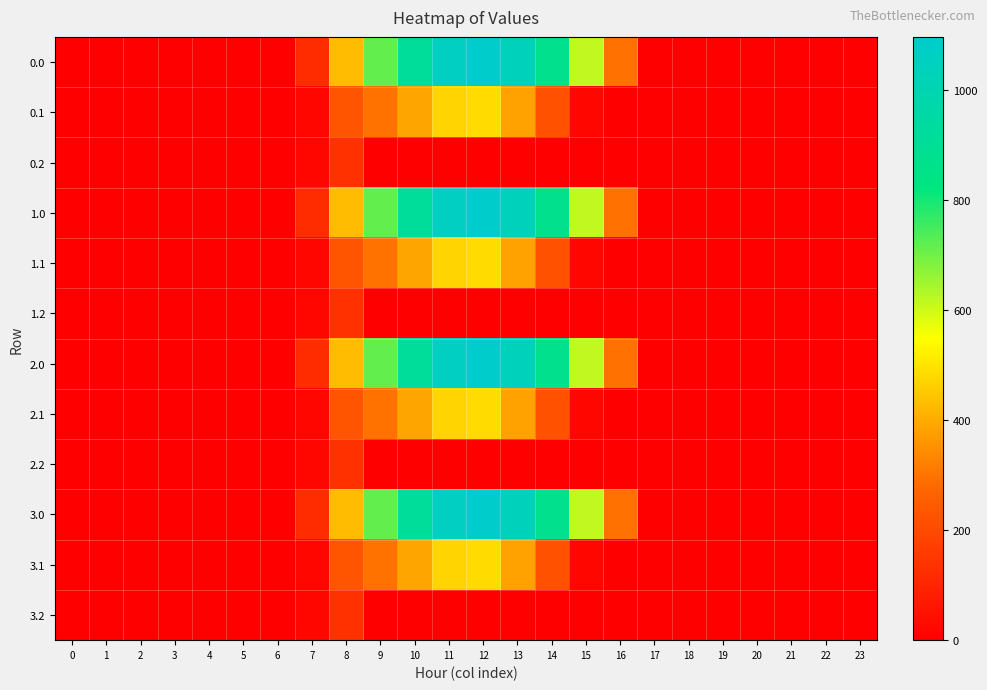

Reading left to right, list all the values displayed in this chart.

0.0: 0=0.0	1=0.0	2=0.0	3=0.0	4=0.0	5=0.0	6=0.0	7=120.6	8=430.3	9=716.9	10=916.2	11=1060.3	12=1096.7	13=1032.9	14=870.6	15=615.9	16=294.5	17=0.0	18=0.0	19=0.0	20=0.0	21=0.0	22=0.0	23=0.0
0.1: 0=0.0	1=0.0	2=0.0	3=0.0	4=0.0	5=0.0	6=0.0	7=17.7	8=227.5	9=295.9	10=388.1	11=471.7	12=485.4	13=382.7	14=219.2	15=17.3	16=0.0	17=0.0	18=0.0	19=0.0	20=0.0	21=0.0	22=0.0	23=0.0
0.2: 0=0.0	1=0.0	2=0.0	3=0.0	4=0.0	5=0.0	6=0.0	7=22.3	8=134.2	9=0.0	10=0.0	11=0.0	12=0.0	13=0.0	14=0.0	15=0.0	16=0.0	17=0.0	18=0.0	19=0.0	20=0.0	21=0.0	22=0.0	23=0.0
1.0: 0=0.0	1=0.0	2=0.0	3=0.0	4=0.0	5=0.0	6=0.0	7=120.6	8=430.3	9=716.9	10=916.2	11=1060.3	12=1096.7	13=1032.9	14=870.6	15=615.9	16=294.5	17=0.0	18=0.0	19=0.0	20=0.0	21=0.0	22=0.0	23=0.0
1.1: 0=0.0	1=0.0	2=0.0	3=0.0	4=0.0	5=0.0	6=0.0	7=17.7	8=227.5	9=295.9	10=388.1	11=471.7	12=485.4	13=382.7	14=219.2	15=17.3	16=0.0	17=0.0	18=0.0	19=0.0	20=0.0	21=0.0	22=0.0	23=0.0
1.2: 0=0.0	1=0.0	2=0.0	3=0.0	4=0.0	5=0.0	6=0.0	7=22.3	8=134.2	9=0.0	10=0.0	11=0.0	12=0.0	13=0.0	14=0.0	15=0.0	16=0.0	17=0.0	18=0.0	19=0.0	20=0.0	21=0.0	22=0.0	23=0.0
2.0: 0=0.0	1=0.0	2=0.0	3=0.0	4=0.0	5=0.0	6=0.0	7=120.6	8=430.3	9=716.9	10=916.2	11=1060.3	12=1096.7	13=1032.9	14=870.6	15=615.9	16=294.5	17=0.0	18=0.0	19=0.0	20=0.0	21=0.0	22=0.0	23=0.0
2.1: 0=0.0	1=0.0	2=0.0	3=0.0	4=0.0	5=0.0	6=0.0	7=17.7	8=227.5	9=295.9	10=388.1	11=471.7	12=485.4	13=382.7	14=219.2	15=17.3	16=0.0	17=0.0	18=0.0	19=0.0	20=0.0	21=0.0	22=0.0	23=0.0
2.2: 0=0.0	1=0.0	2=0.0	3=0.0	4=0.0	5=0.0	6=0.0	7=22.3	8=134.2	9=0.0	10=0.0	11=0.0	12=0.0	13=0.0	14=0.0	15=0.0	16=0.0	17=0.0	18=0.0	19=0.0	20=0.0	21=0.0	22=0.0	23=0.0
3.0: 0=0.0	1=0.0	2=0.0	3=0.0	4=0.0	5=0.0	6=0.0	7=120.6	8=430.3	9=716.9	10=916.2	11=1060.3	12=1096.7	13=1032.9	14=870.6	15=615.9	16=294.5	17=0.0	18=0.0	19=0.0	20=0.0	21=0.0	22=0.0	23=0.0
3.1: 0=0.0	1=0.0	2=0.0	3=0.0	4=0.0	5=0.0	6=0.0	7=17.7	8=227.5	9=295.9	10=388.1	11=471.7	12=485.4	13=382.7	14=219.2	15=17.3	16=0.0	17=0.0	18=0.0	19=0.0	20=0.0	21=0.0	22=0.0	23=0.0
3.2: 0=0.0	1=0.0	2=0.0	3=0.0	4=0.0	5=0.0	6=0.0	7=22.3	8=134.2	9=0.0	10=0.0	11=0.0	12=0.0	13=0.0	14=0.0	15=0.0	16=0.0	17=0.0	18=0.0	19=0.0	20=0.0	21=0.0	22=0.0	23=0.0